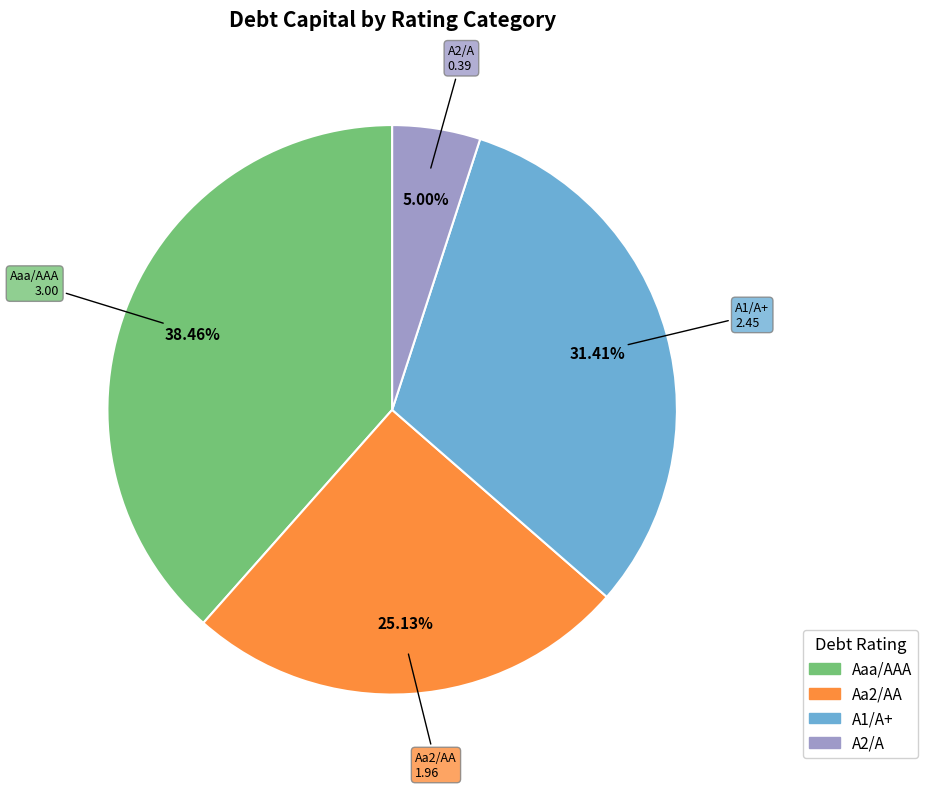

Does any single category account for the majority?

No